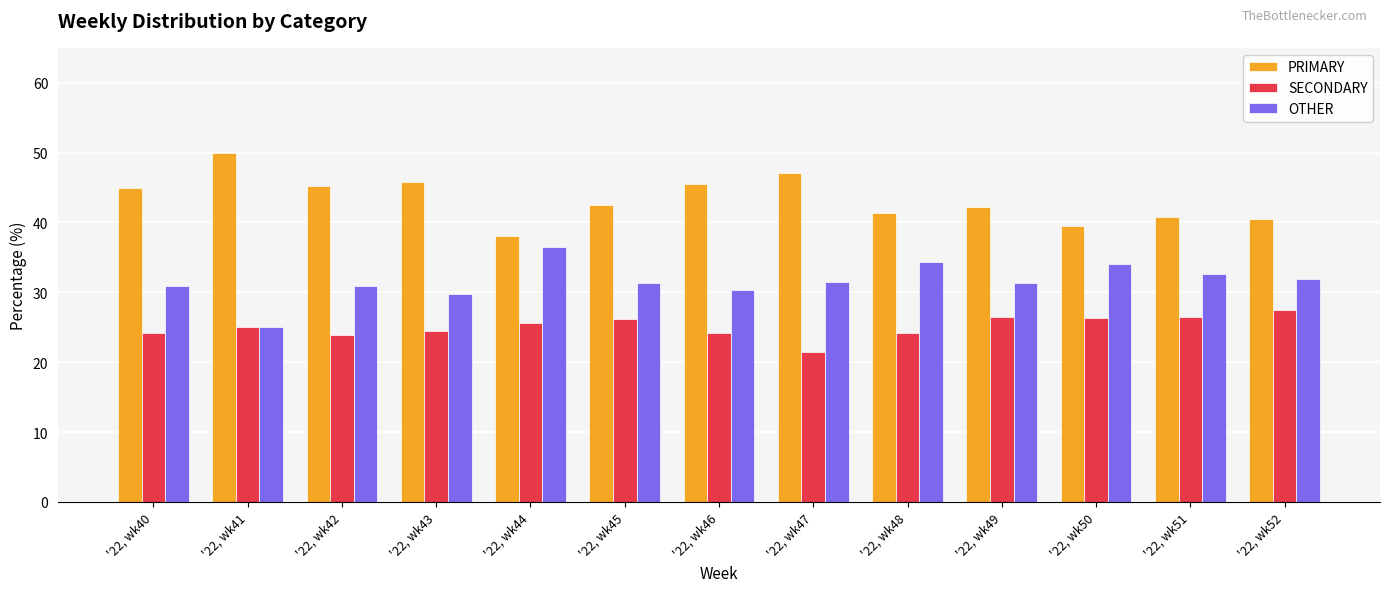

What is the average value of the SECONDARY series?

25.1